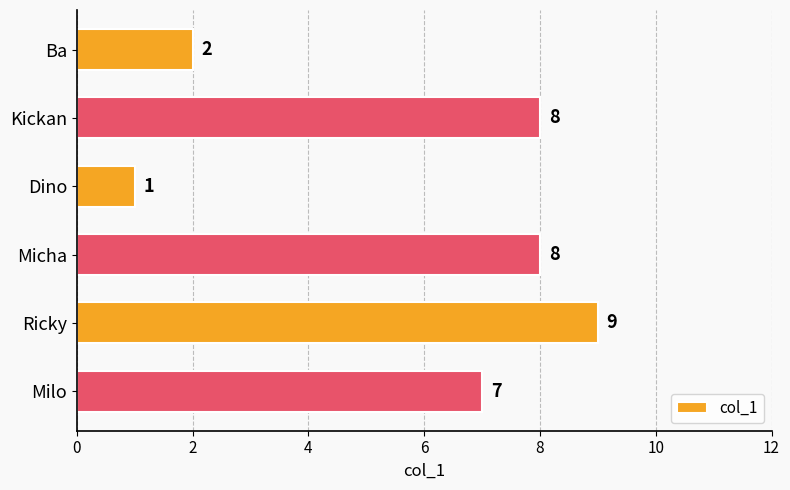

How many bars are there in total?

6